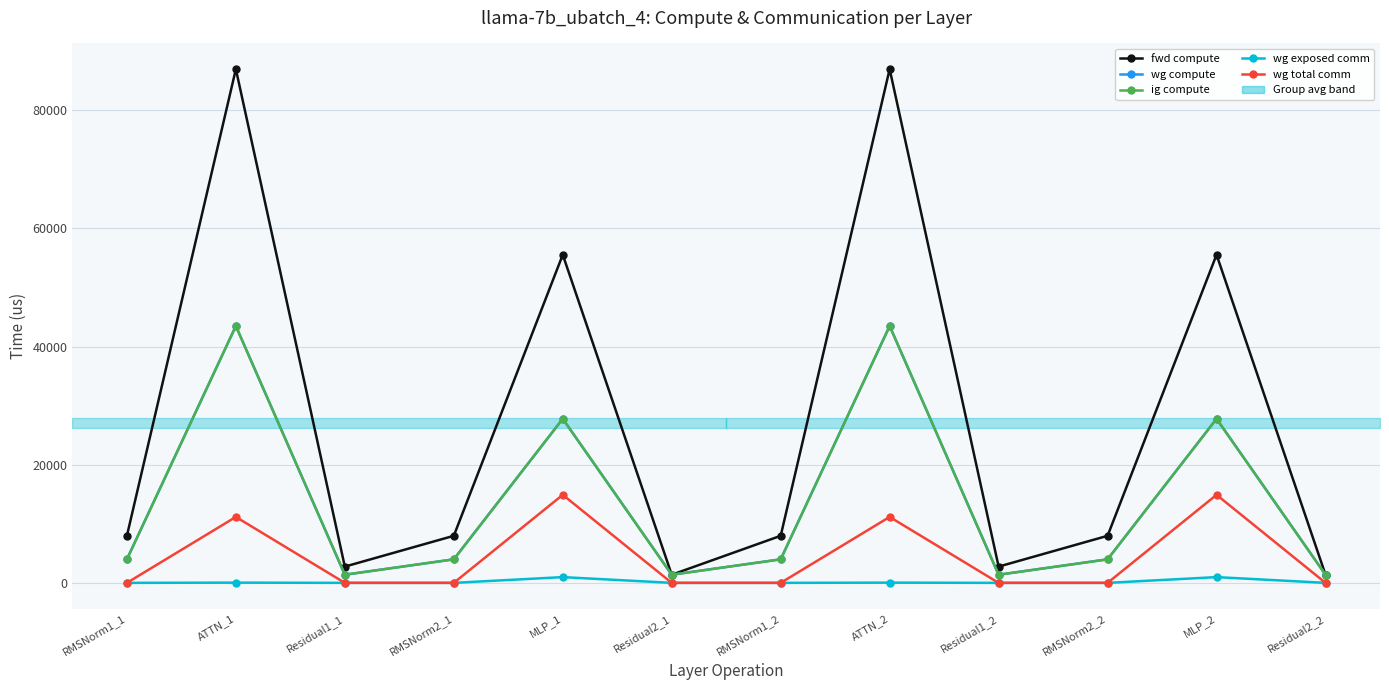

Between RMSNorm1_1 and MLP_1, which series saw the biggest shift?

fwd compute